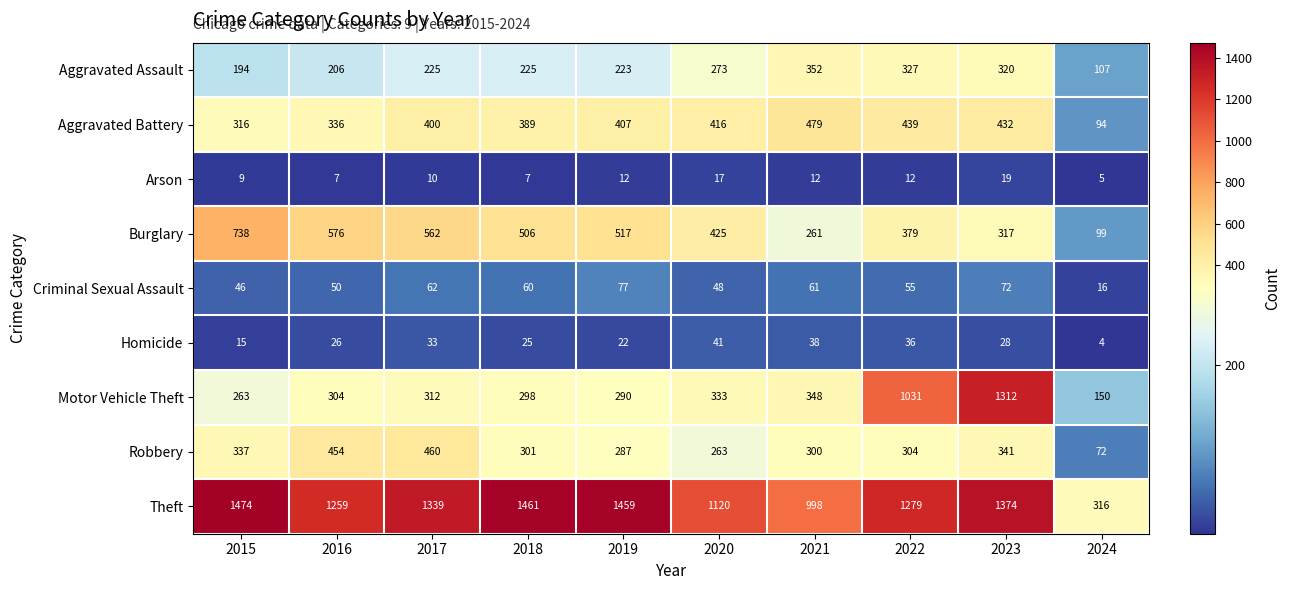

Which category has the highest value across all series?

2015